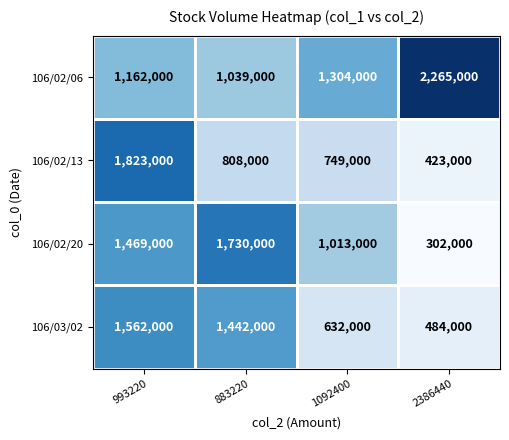

What is the difference between the maximum and minimum values in the 106/02/06 series?

1226000